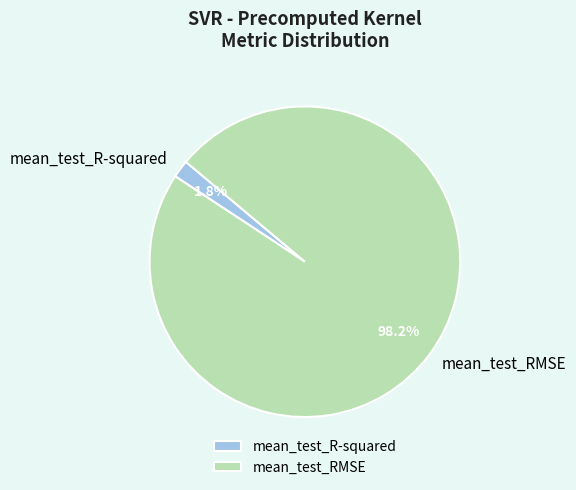

The mean_test_RMSE slice represents 98% of the pie. True or false?

True